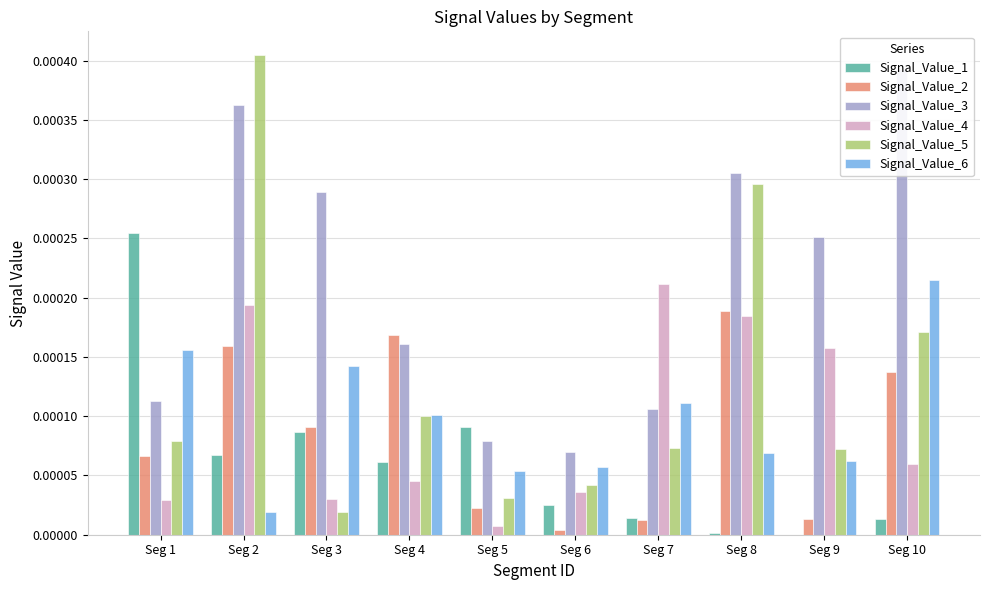

List the labels in order of Signal_Value_2 value, largest first.

Seg 8, Seg 4, Seg 2, Seg 10, Seg 3, Seg 1, Seg 5, Seg 9, Seg 7, Seg 6